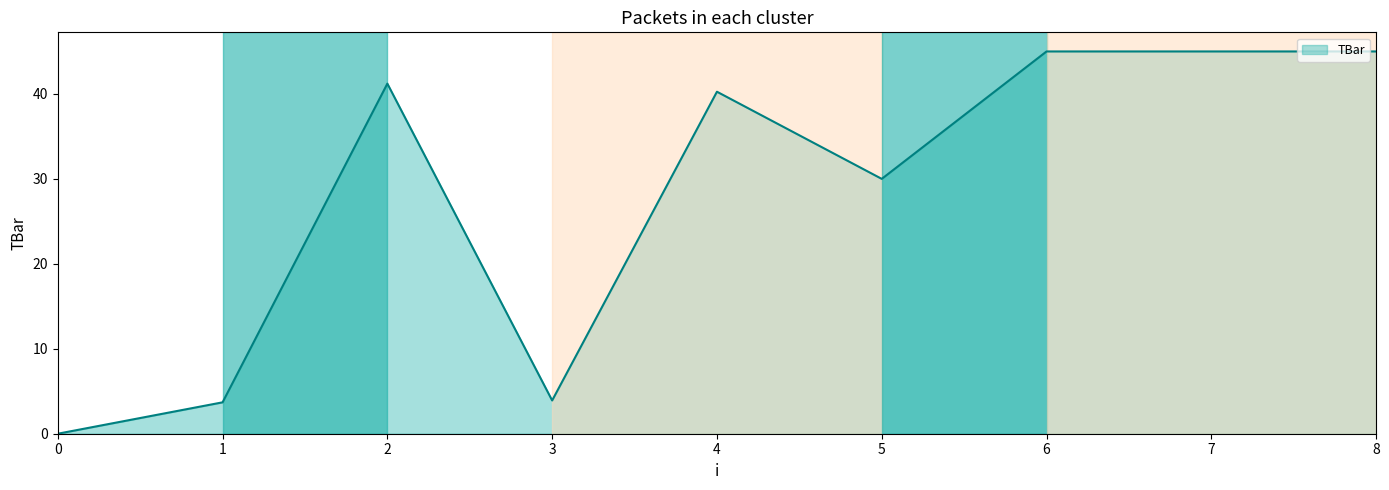

How many lines are shown in the chart?

1